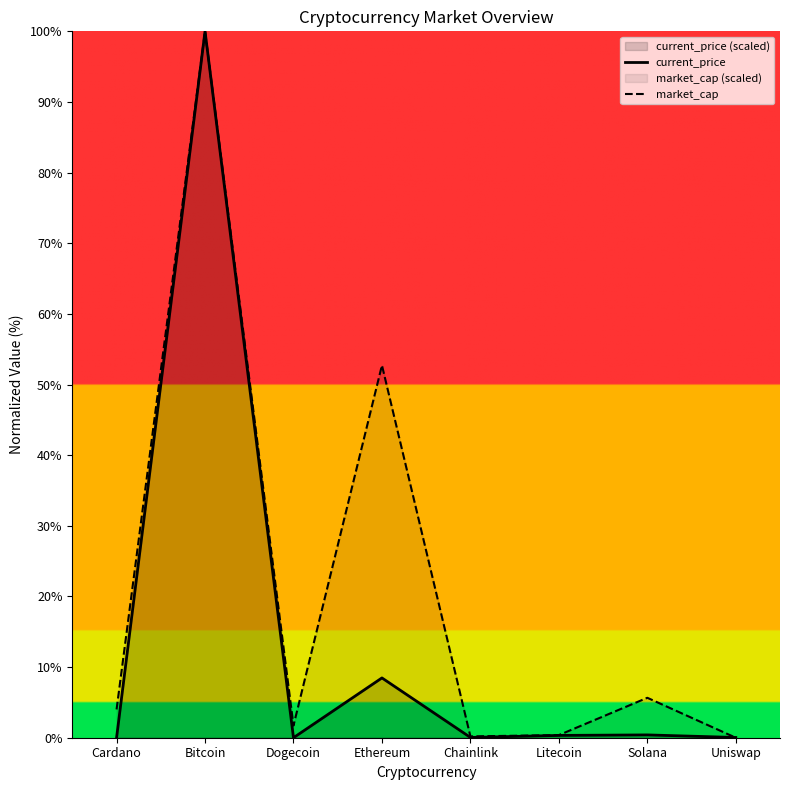

What is the highest value of the market_cap series?

100.0